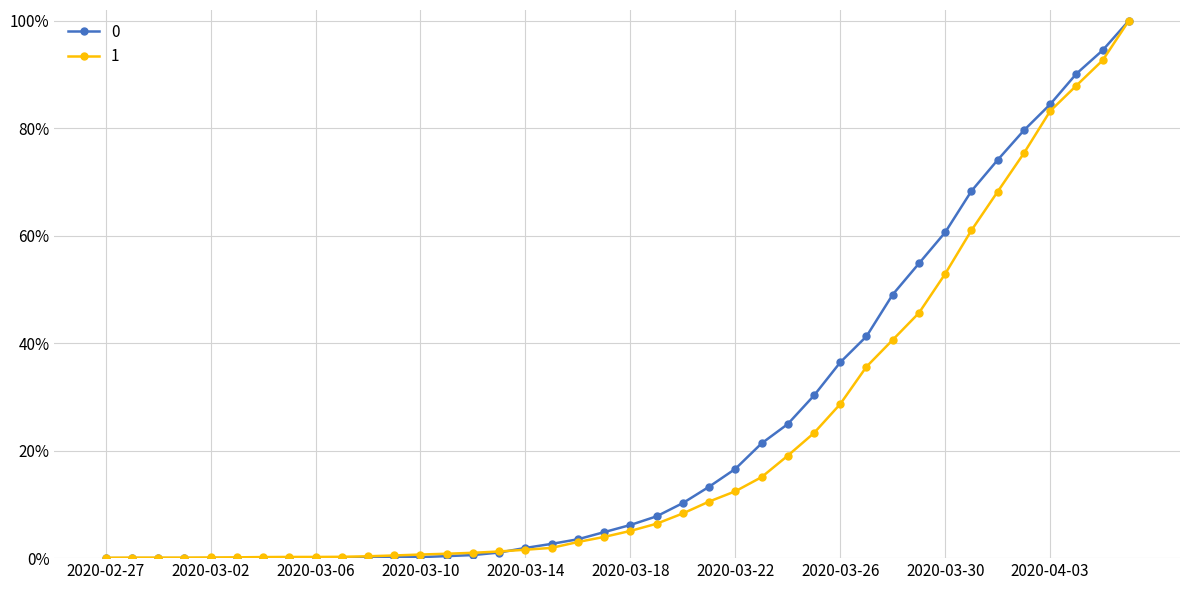

Rank the series by their maximum value, from lowest to highest.

0, 1